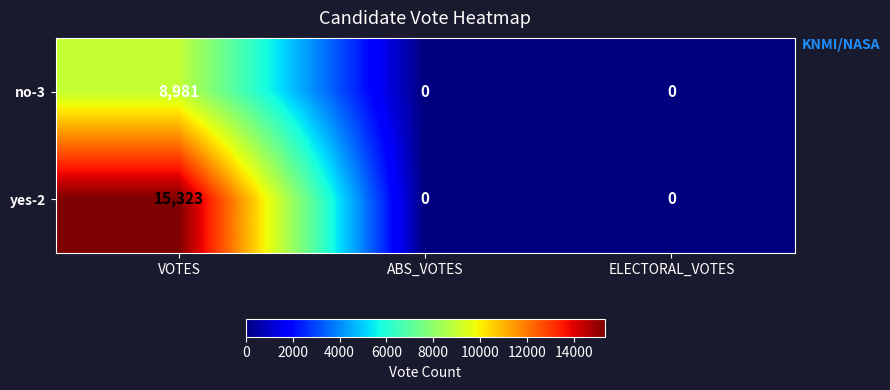

How many data points does each series have?

3